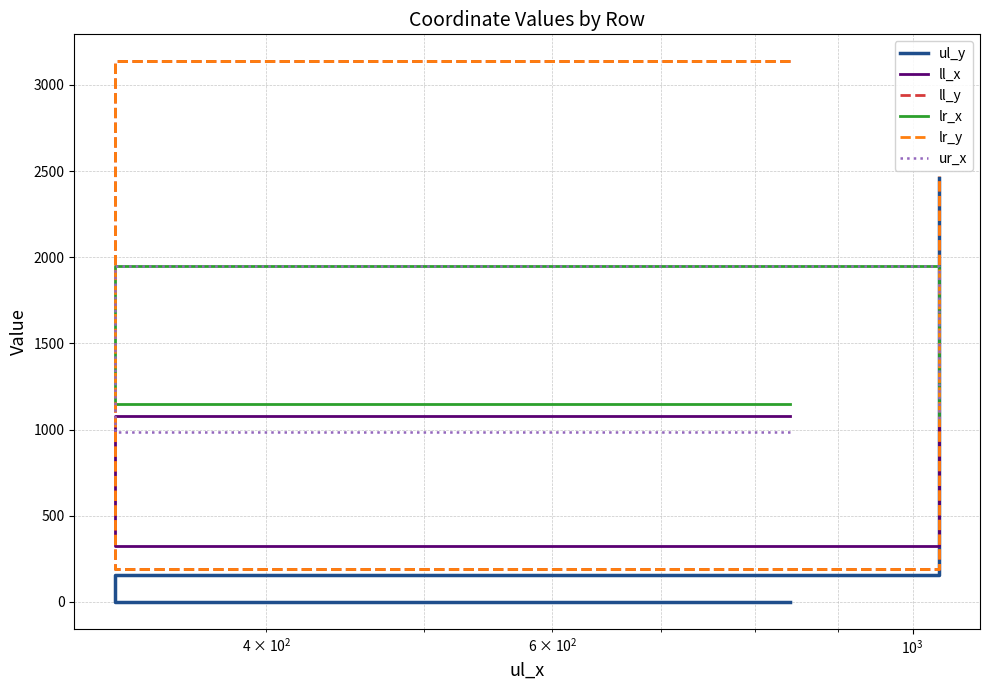

The value of lr_y at $\mathdefault{10^{3}}$ is 2473. True or false?

True